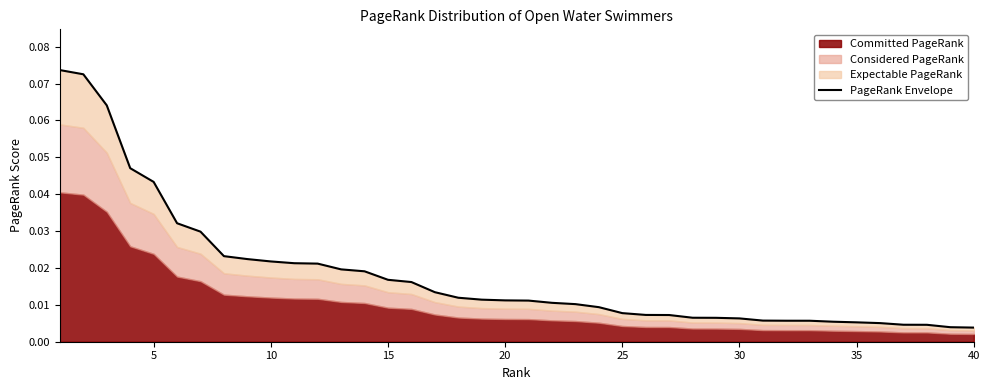

At which label is the value closest to 0?

40